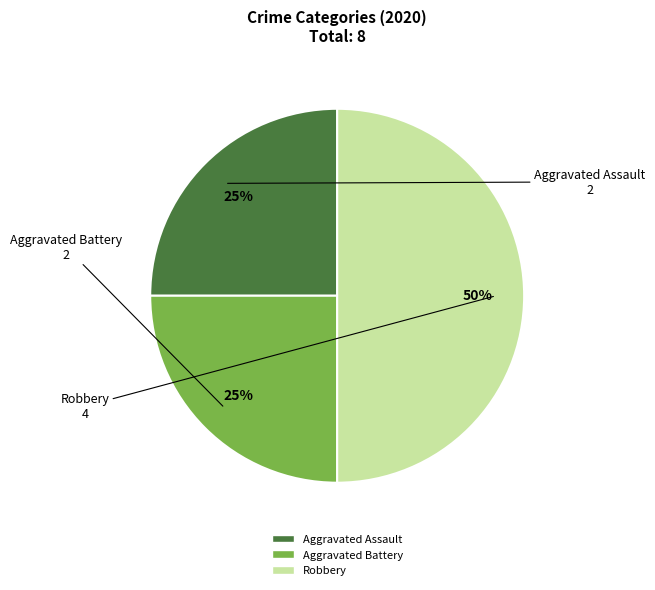

Do Aggravated Battery and Robbery together represent more than half of the pie?

Yes